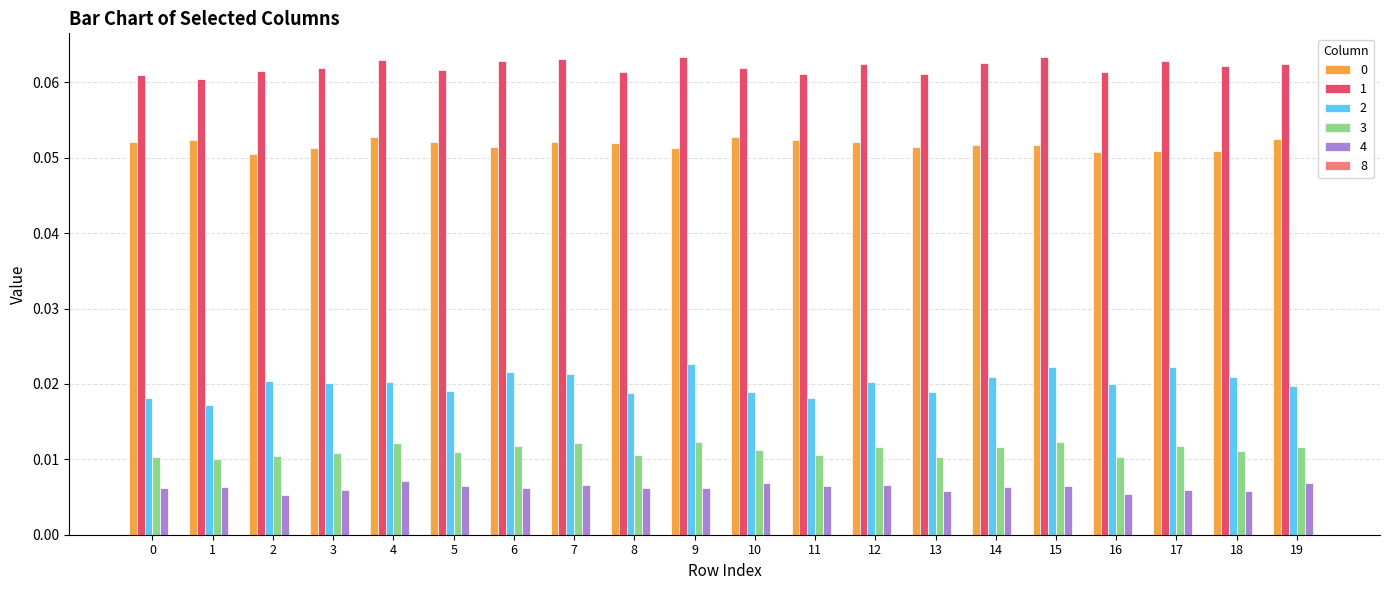

What is the sum of all 1 values?

1.2